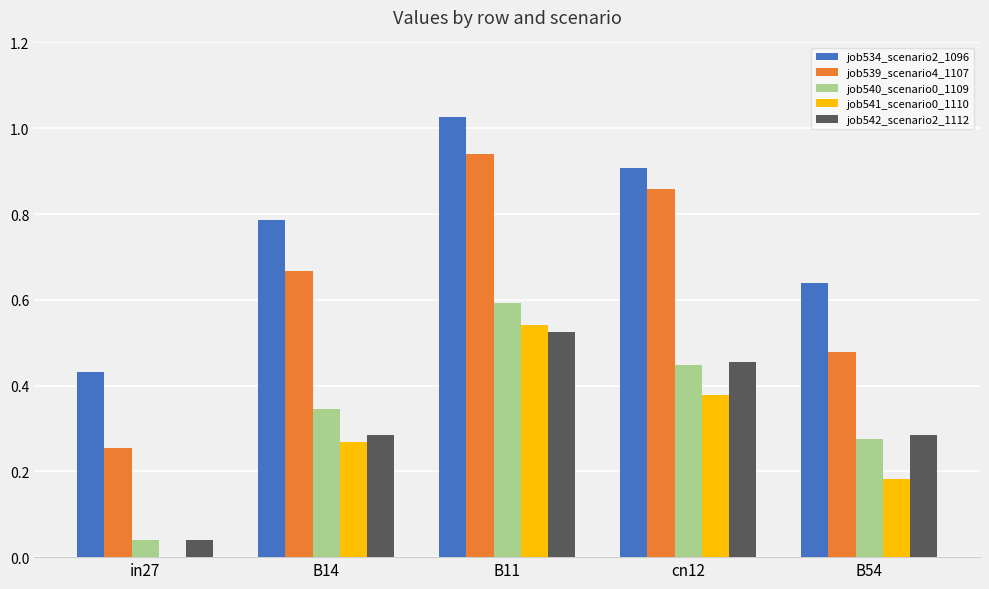

The job539_scenario4_1107 series shows 1.1 at B14. True or false?

False